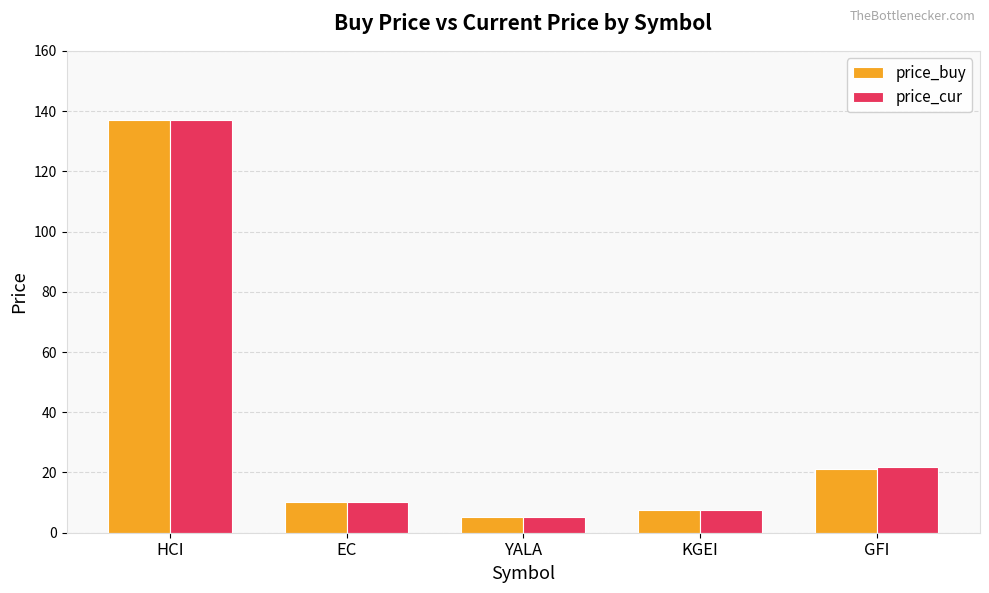

Reading right to left, what are all the values shown in this chart?

price_buy: 21.3	7.4	5.2	10.3	137.0
price_cur: 21.9	7.4	5.1	10.1	137.1